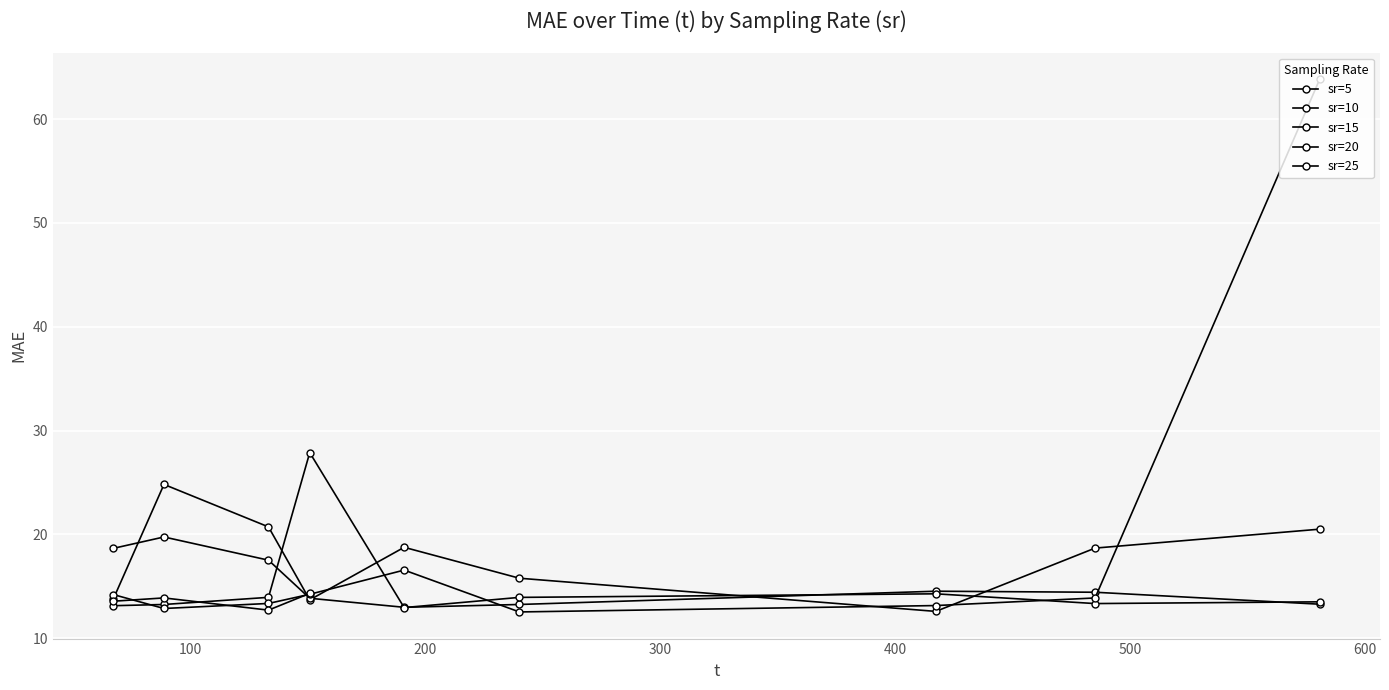

What is the value of the 24th point from the left?

13.1